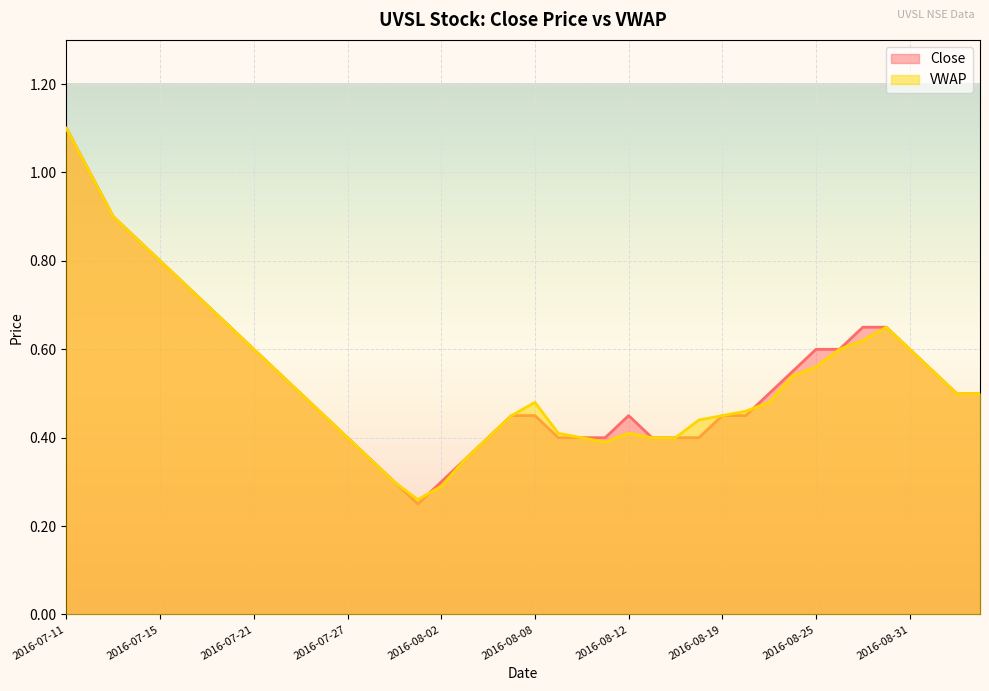

Reading left to right, what are all the values shown in this chart?

Close: 2016-07-11=1.1	2016-07-12=1.0	2016-07-13=0.9	2016-07-14=0.8	2016-07-15=0.8	2016-07-18=0.8	2016-07-19=0.7	2016-07-20=0.7	2016-07-21=0.6	2016-07-22=0.6	2016-07-25=0.5	2016-07-26=0.5	2016-07-27=0.4	2016-07-28=0.3	2016-07-29=0.3	2016-08-01=0.2	2016-08-02=0.3	2016-08-03=0.3	2016-08-04=0.4	2016-08-05=0.5	2016-08-08=0.5	2016-08-09=0.4	2016-08-10=0.4	2016-08-11=0.4	2016-08-12=0.5	2016-08-16=0.4	2016-08-17=0.4	2016-08-18=0.4	2016-08-19=0.5	2016-08-22=0.5	2016-08-23=0.5	2016-08-24=0.6	2016-08-25=0.6	2016-08-26=0.6	2016-08-29=0.7	2016-08-30=0.7	2016-08-31=0.6	2016-09-01=0.6	2016-09-02=0.5	2016-09-06=0.5
VWAP: 2016-07-11=1.1	2016-07-12=1.0	2016-07-13=0.9	2016-07-14=0.8	2016-07-15=0.8	2016-07-18=0.8	2016-07-19=0.7	2016-07-20=0.7	2016-07-21=0.6	2016-07-22=0.6	2016-07-25=0.5	2016-07-26=0.5	2016-07-27=0.4	2016-07-28=0.3	2016-07-29=0.3	2016-08-01=0.3	2016-08-02=0.3	2016-08-03=0.3	2016-08-04=0.4	2016-08-05=0.5	2016-08-08=0.5	2016-08-09=0.4	2016-08-10=0.4	2016-08-11=0.4	2016-08-12=0.4	2016-08-16=0.4	2016-08-17=0.4	2016-08-18=0.4	2016-08-19=0.5	2016-08-22=0.5	2016-08-23=0.5	2016-08-24=0.5	2016-08-25=0.6	2016-08-26=0.6	2016-08-29=0.6	2016-08-30=0.7	2016-08-31=0.6	2016-09-01=0.6	2016-09-02=0.5	2016-09-06=0.5